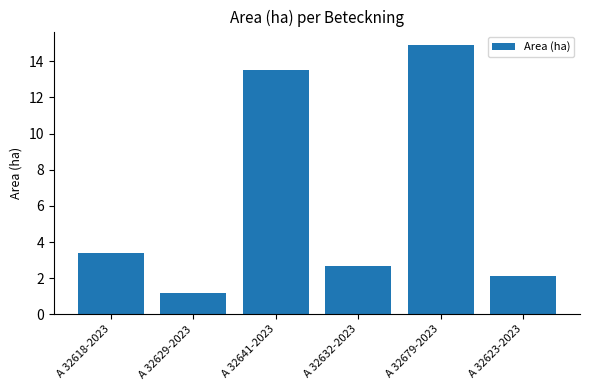

At which category does the chart reach its peak across all series?

A 32679-2023